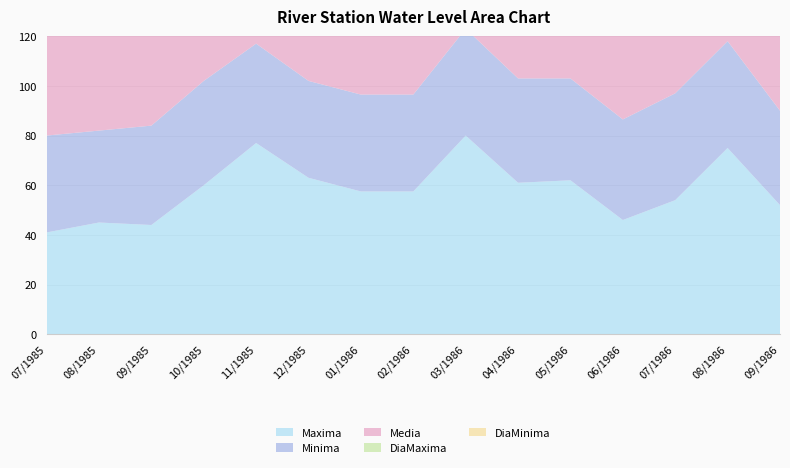

Reading left to right, list all the values displayed in this chart.

Maxima: 07/1985=41.0	08/1985=45.0	09/1985=44.0	10/1985=60.0	11/1985=77.0	12/1985=63.0	01/1986=57.5	02/1986=57.5	03/1986=80.0	04/1986=61.0	05/1986=62.0	06/1986=46.0	07/1986=54.0	08/1986=75.0	09/1986=52.0
Minima: 07/1985=39.0	08/1985=37.0	09/1985=40.0	10/1985=42.0	11/1985=40.0	12/1985=39.0	01/1986=39.0	02/1986=39.0	03/1986=43.0	04/1986=42.0	05/1986=41.0	06/1986=40.5	07/1986=43.0	08/1986=43.0	09/1986=38.0
Media: 07/1985=40.3	08/1985=40.1	09/1985=42.2	10/1985=45.1	11/1985=48.2	12/1985=43.1	01/1986=41.9	02/1986=45.7	03/1986=48.5	04/1986=45.4	05/1986=46.4	06/1986=43.0	07/1986=45.5	08/1986=48.9	09/1986=41.7
DiaMaxima: 07/1985=1.0	08/1985=24.0	09/1985=1.0	10/1985=29.0	11/1985=3.0	12/1985=21.0	01/1986=12.0	02/1986=15.0	03/1986=19.0	04/1986=21.0	05/1986=13.0	06/1986=4.0	07/1986=22.0	08/1986=23.0	09/1986=29.0
DiaMinima: 07/1985=11.0	08/1985=8.0	09/1985=10.0	10/1985=1.0	11/1985=18.0	12/1985=10.0	01/1986=15.0	02/1986=2.0	03/1986=3.0	04/1986=4.0	05/1986=29.0	06/1986=11.0	07/1986=26.0	08/1986=27.0	09/1986=13.0